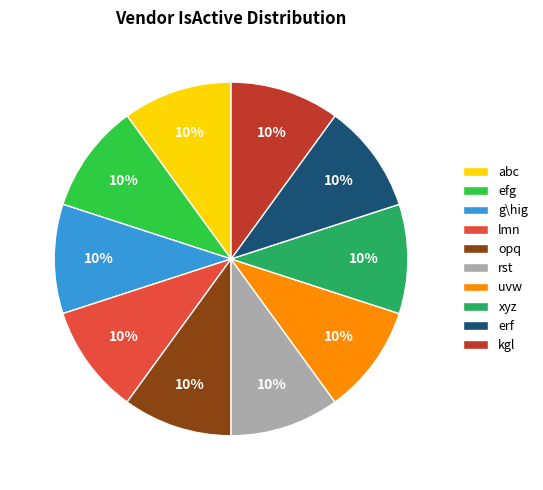

How many slices are in this pie chart?

10